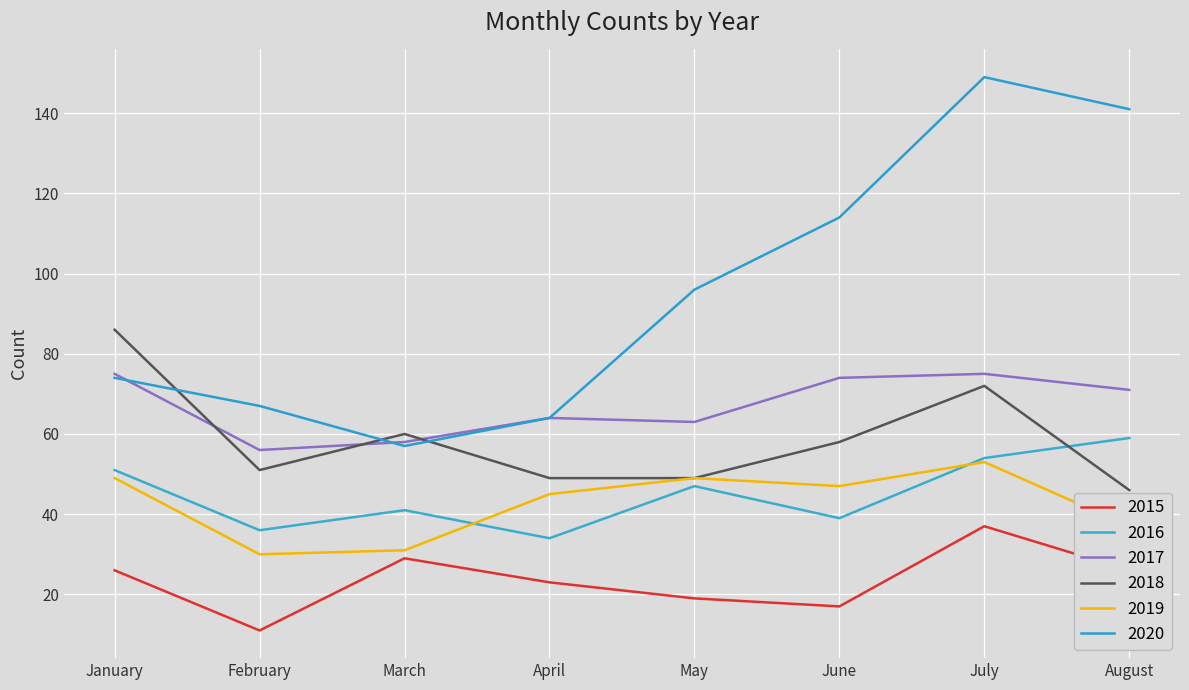

The value of 2017 at January is 107. True or false?

False